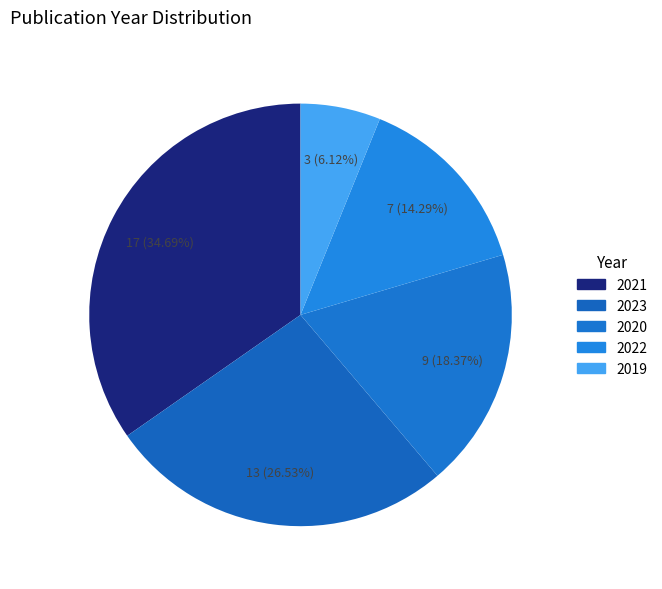

How many segments does this pie chart have?

5